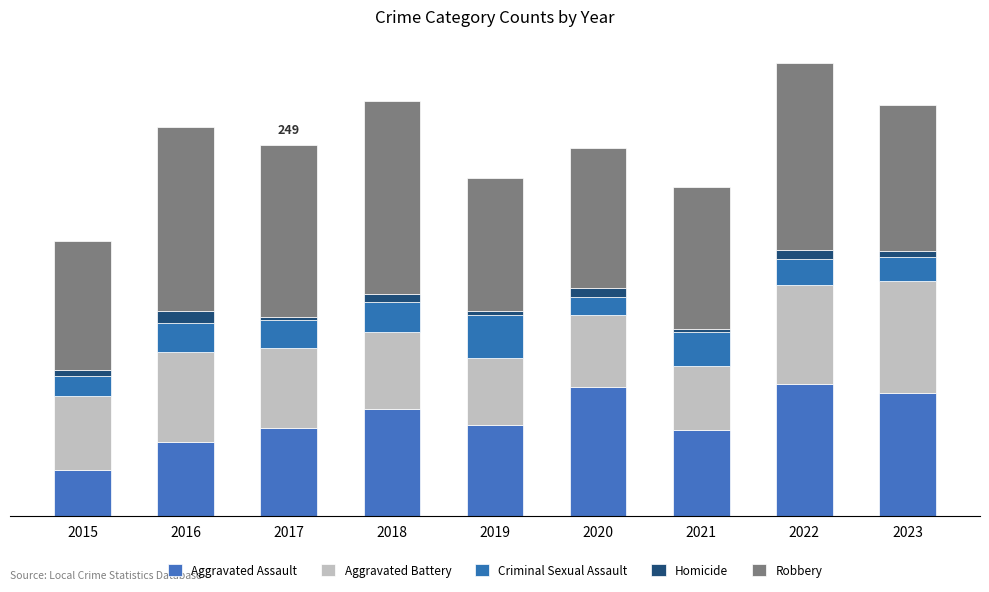

True or false: Aggravated Battery has a value of 66 at 2022.

True